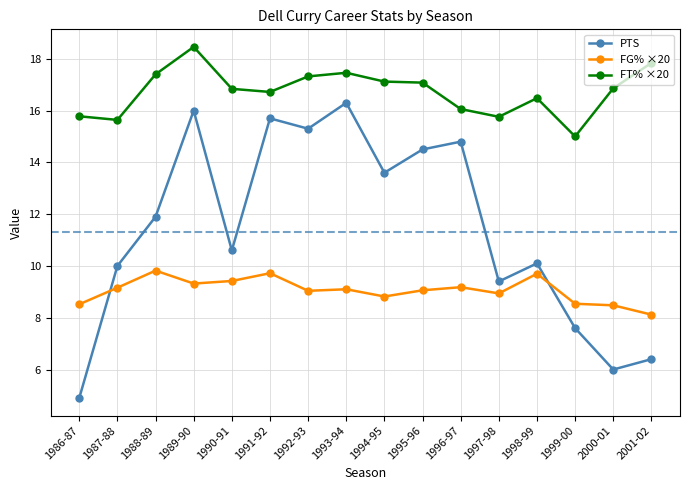

Is it true that FT% ×20 equals 9.5 at 2001-02?

False